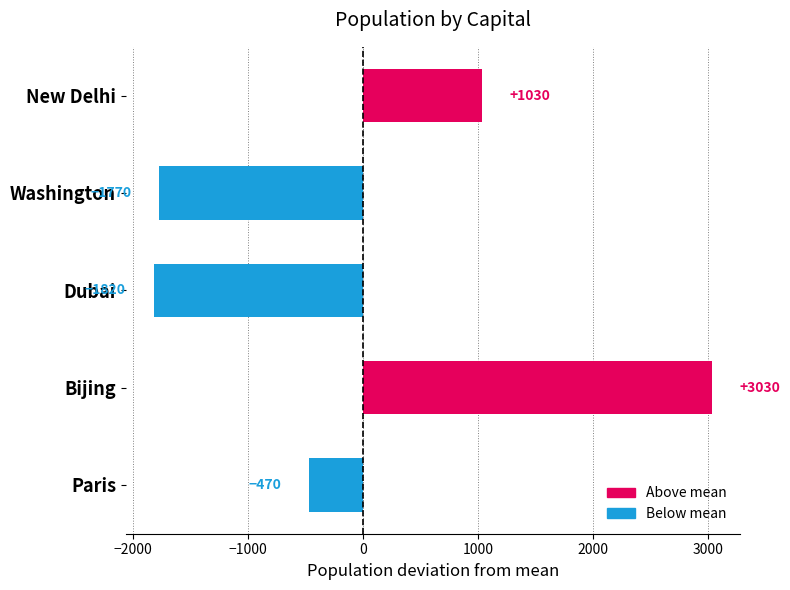

Reading top to bottom, extract all data points from this chart.

1030	-1770	-1820	3030	-470